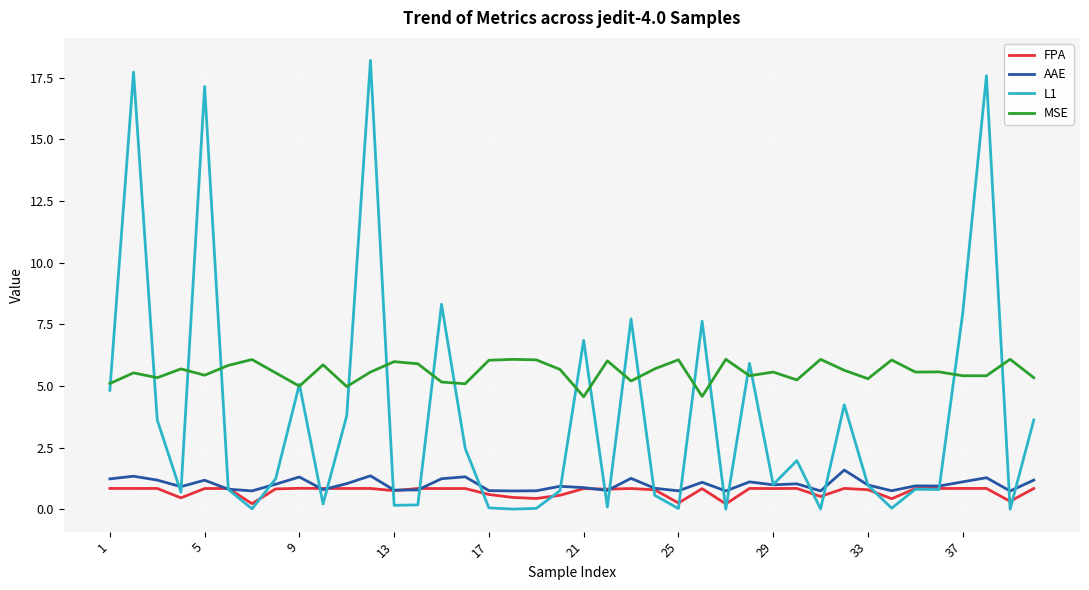

True or false: AAE and MSE cross at least once.

False